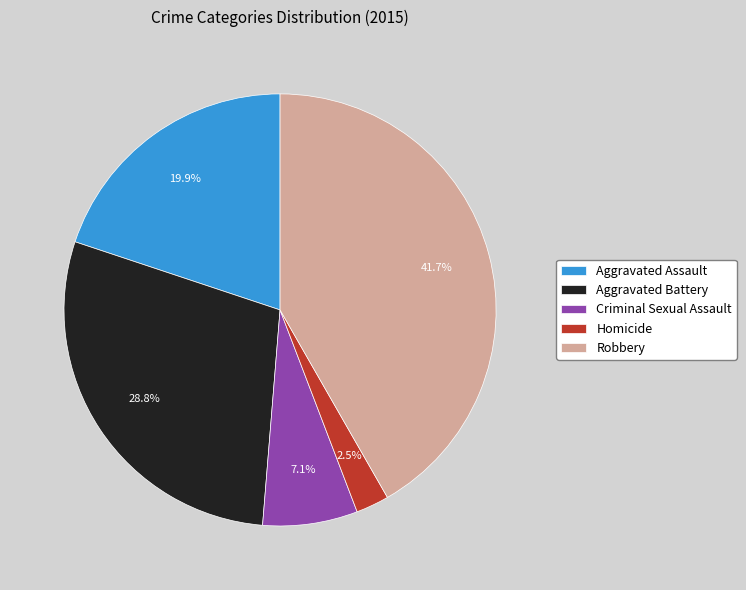

True or false: Criminal Sexual Assault accounts for 7% of the total.

True